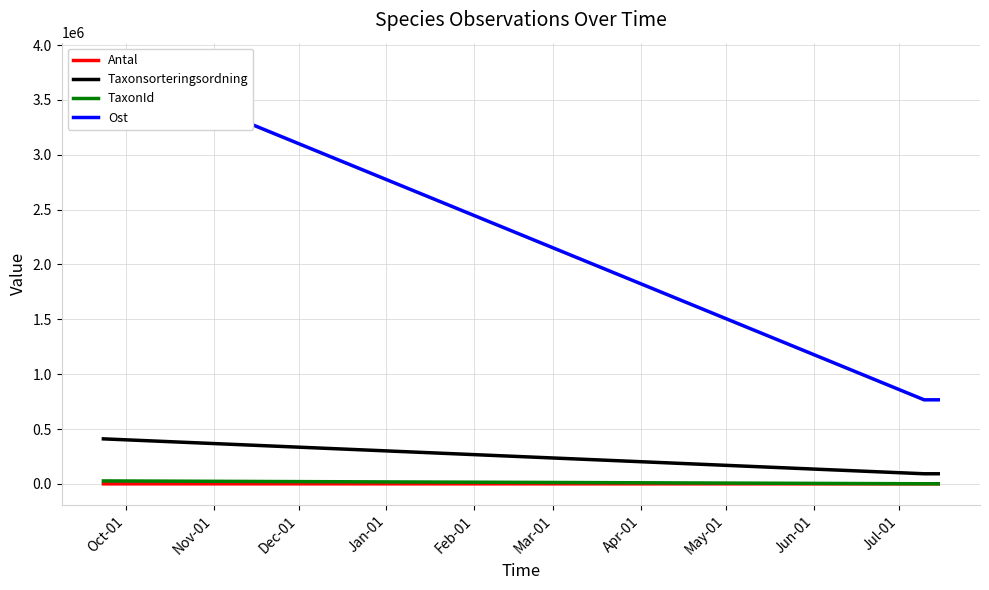

What is the lowest value of the Taxonsorteringsordning series?

91926